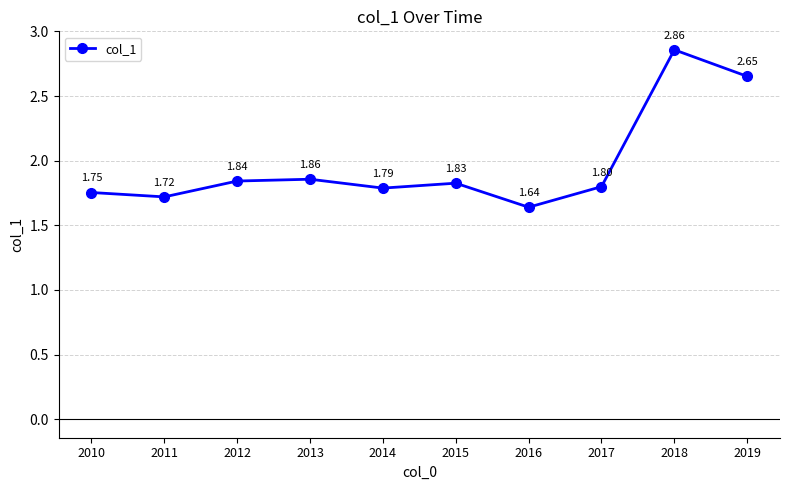

How many lines are shown in the chart?

1